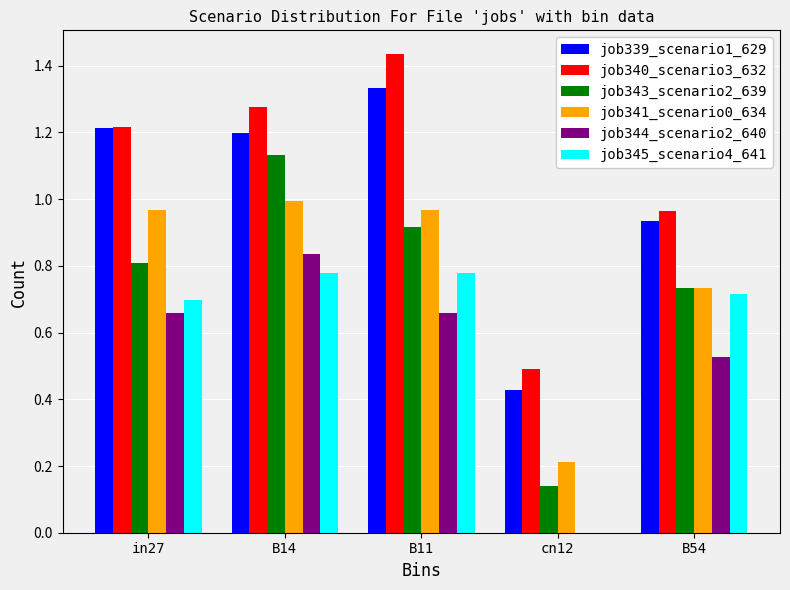

True or false: job339_scenario1_629 has a value of 1.2 at in27.

True